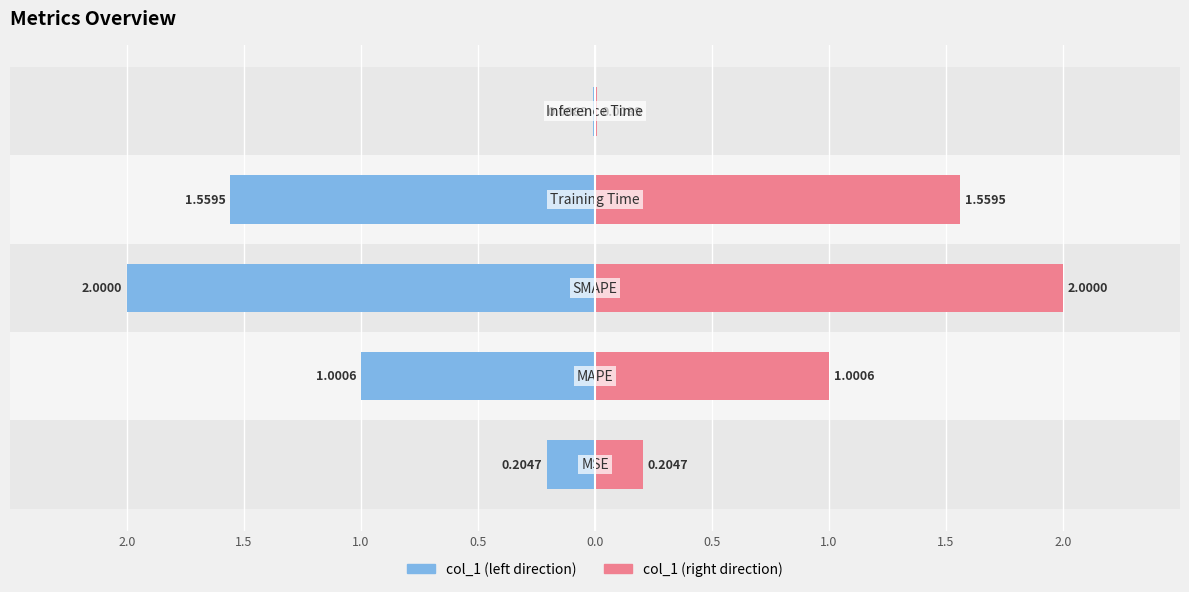

Rank the series by their maximum value, from highest to lowest.

col_1, col_1 (left)